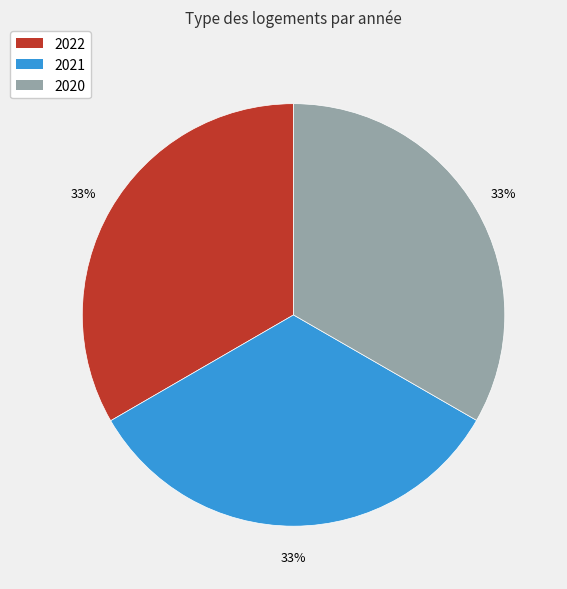

Is it true that 2021 is 46% of the pie?

False